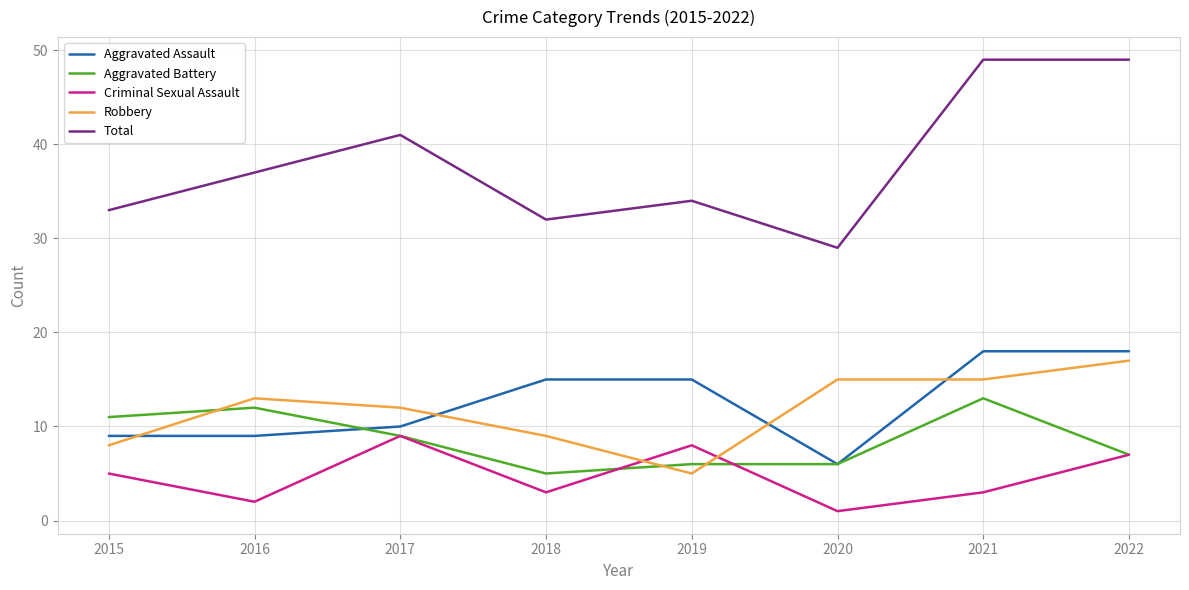

Which series ends up on top after the final intersection of Robbery and Aggravated Assault?

Aggravated Assault